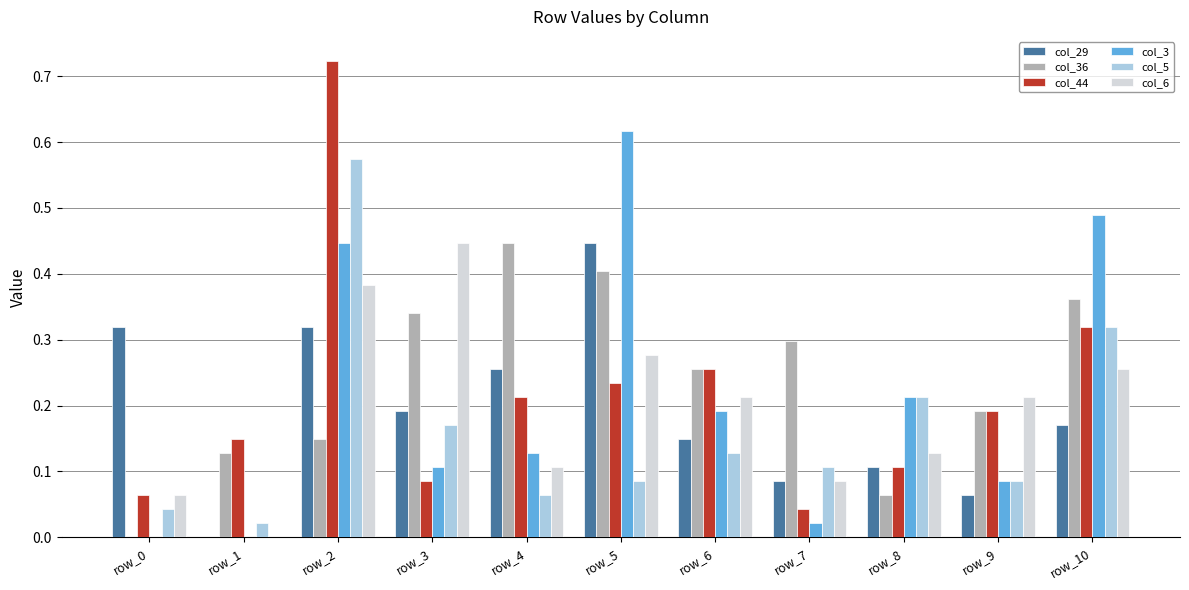

What are all the series names shown in the legend?

col_29, col_36, col_44, col_3, col_5, col_6